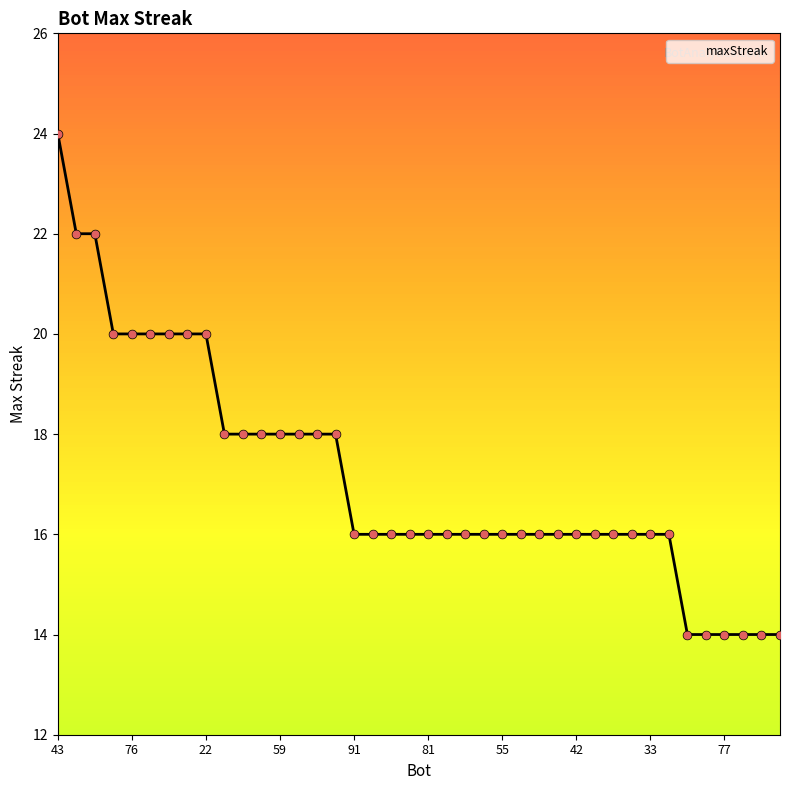

What is the difference between the maximum and minimum values?

10